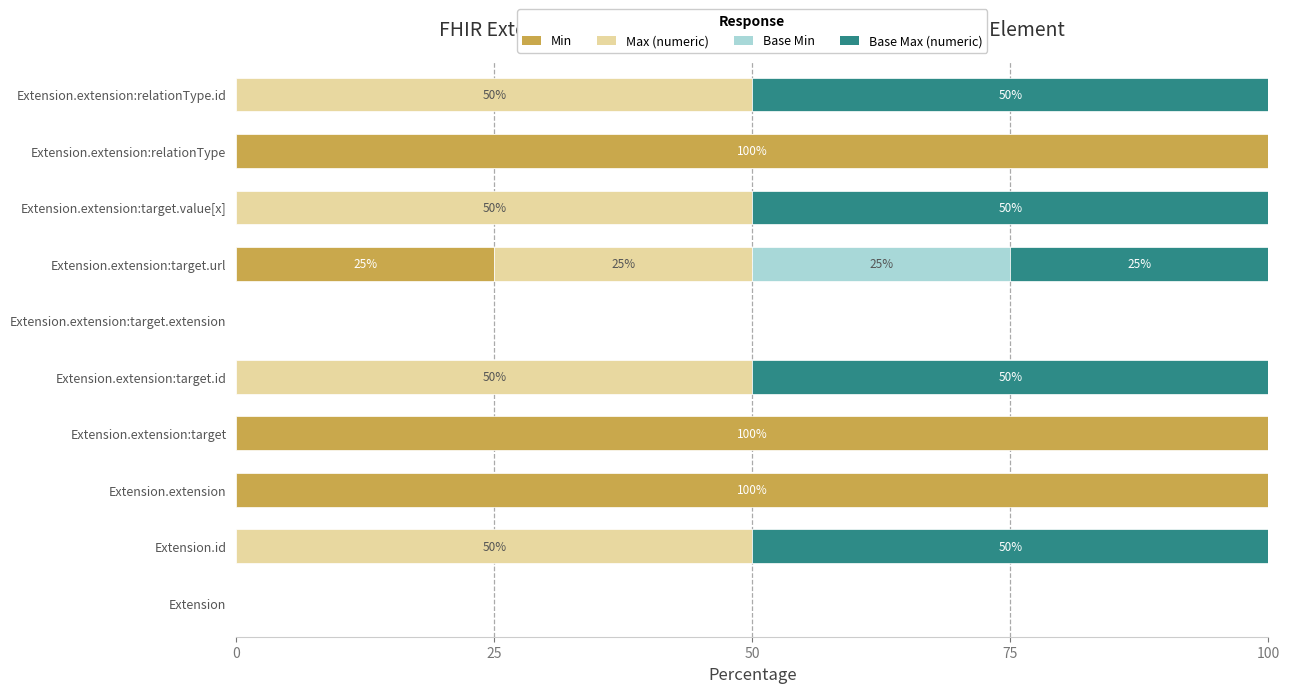

What is the total value across all series at Extension.extension:target?

100